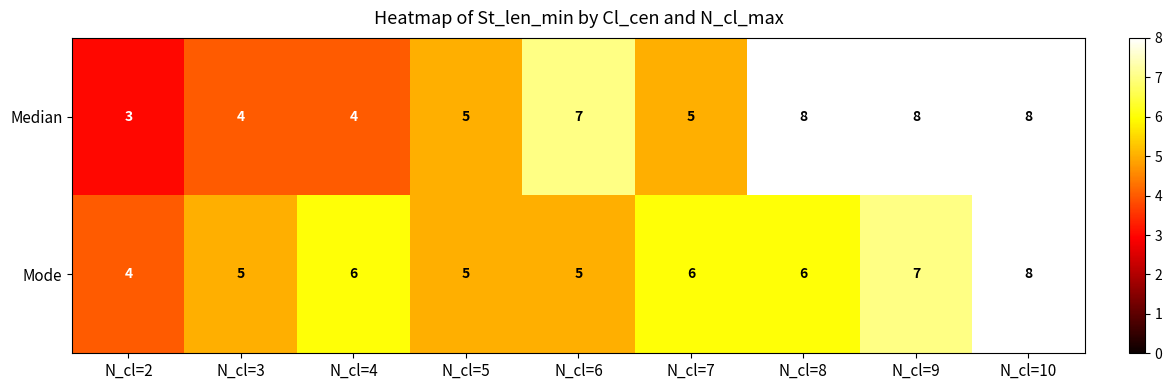

Is it true that Median equals 11 at N_cl=9?

False